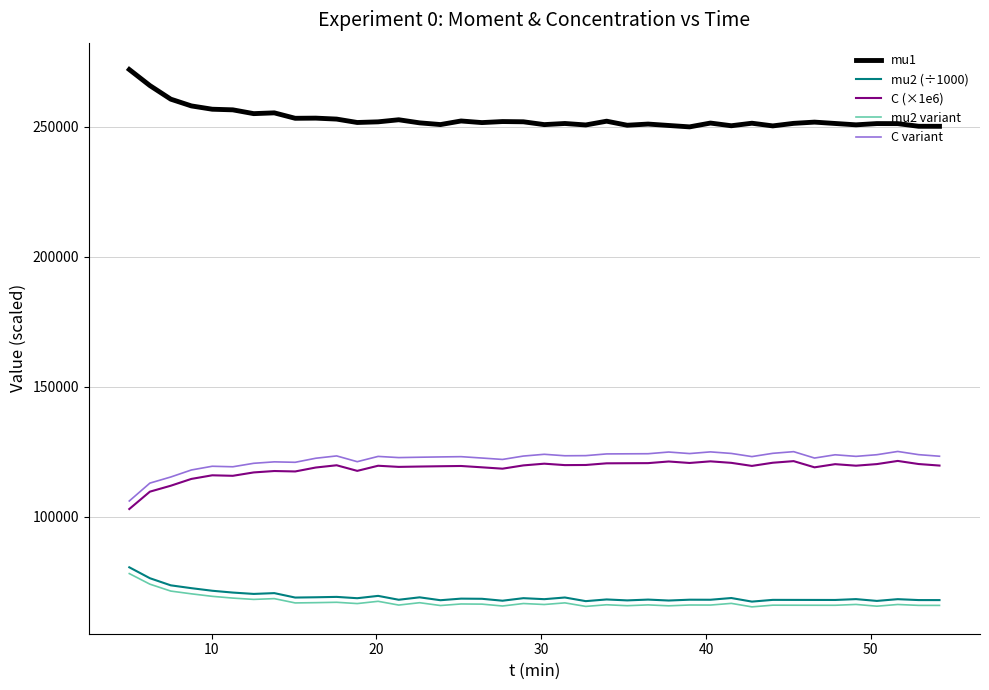

Which series has the largest total across all categories?

mu1